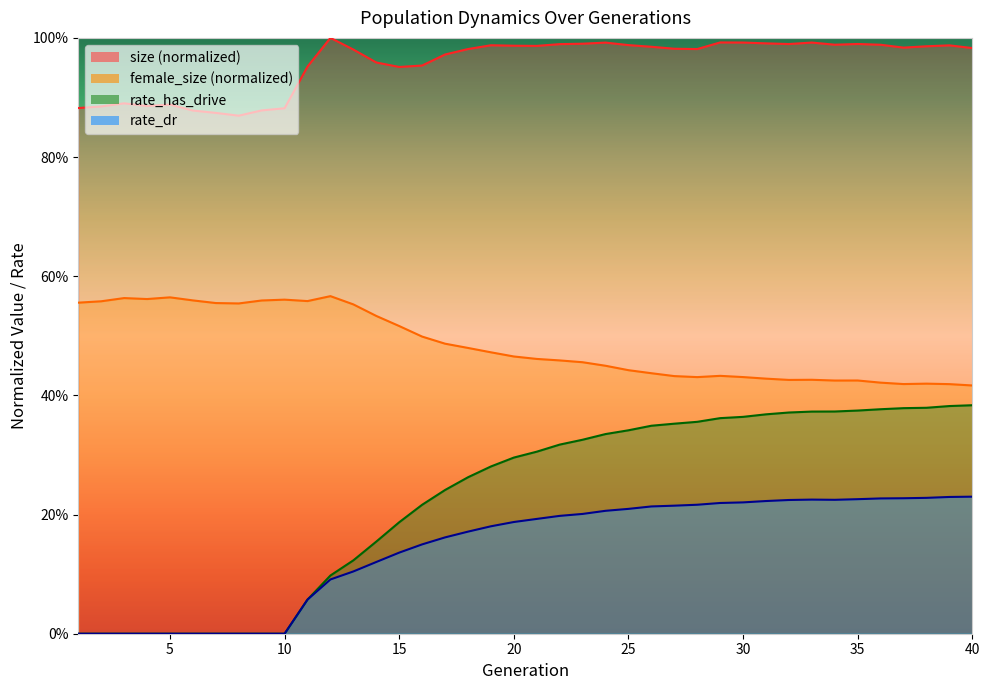

At which label is size closest to 0?

8